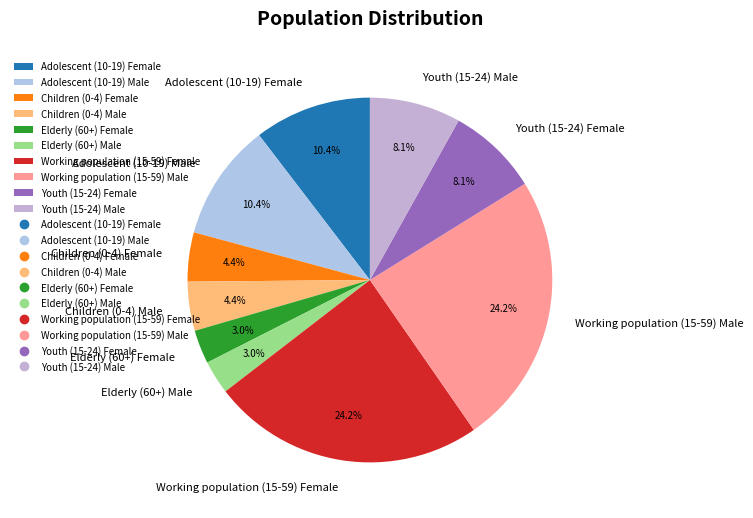

Is there any slice that represents more than half of the pie?

No